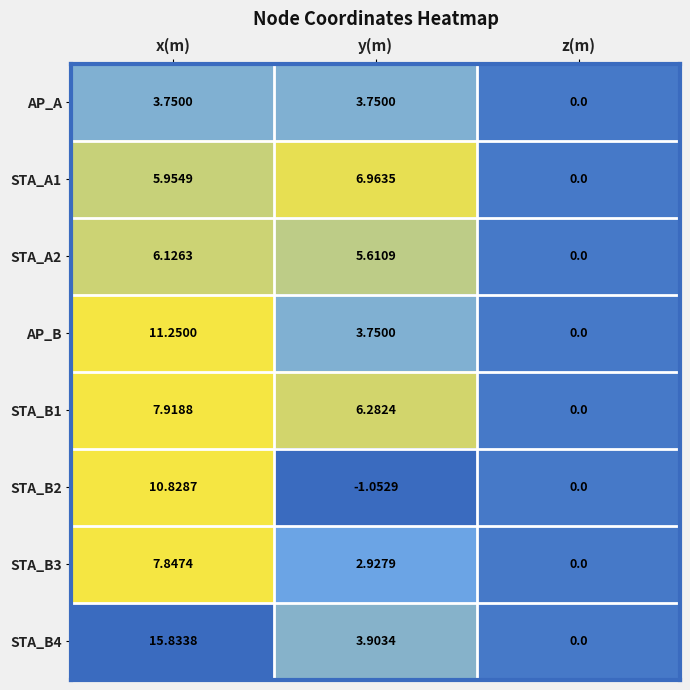

Where is AP_B nearest to the value 5?

y(m)